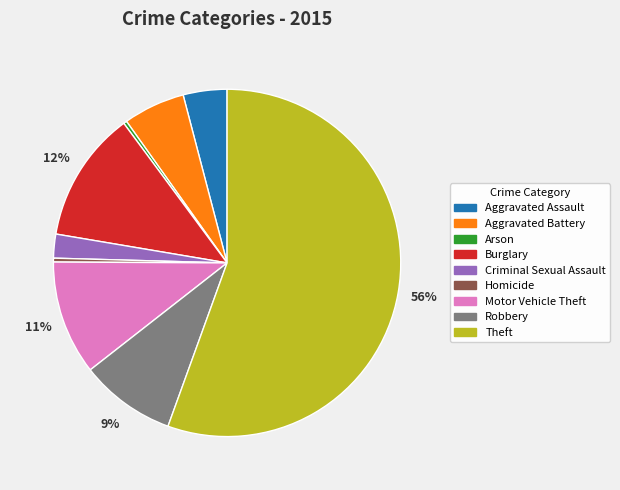

Is there any slice that represents more than half of the pie?

Yes